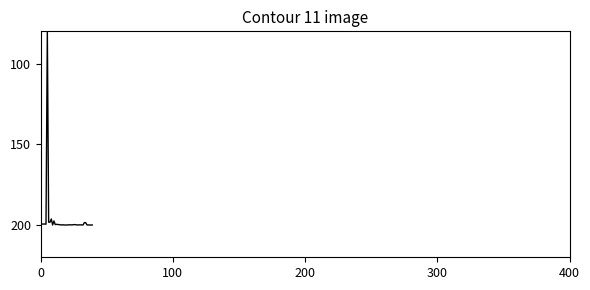

What is the difference between the maximum and minimum values?

120.0